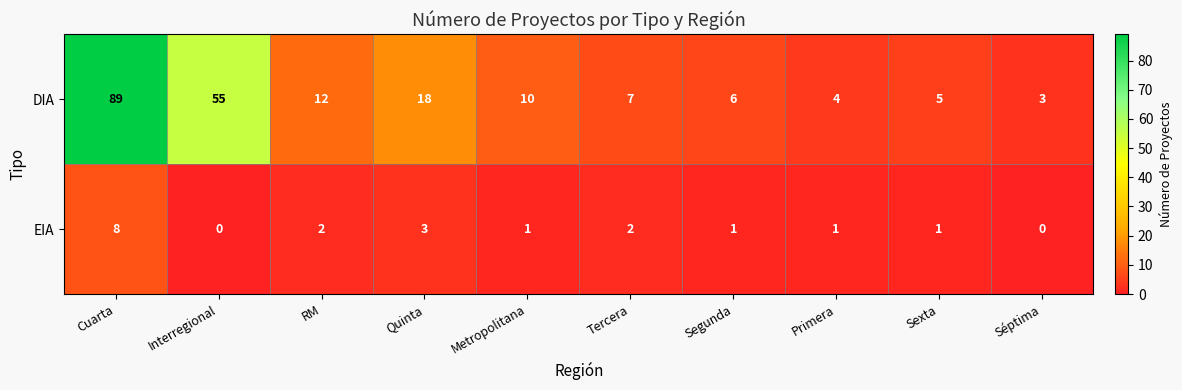

Between Segunda and Primera, which series saw the biggest shift?

DIA